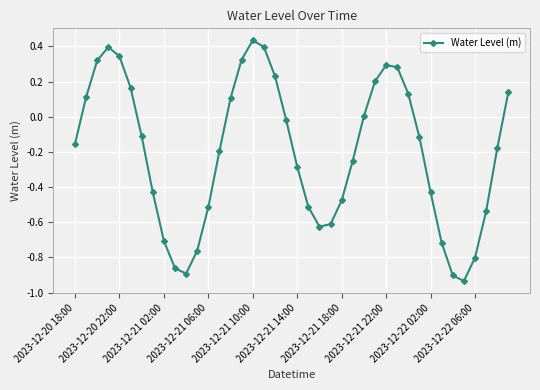

What is the sum of all values?

-8.1